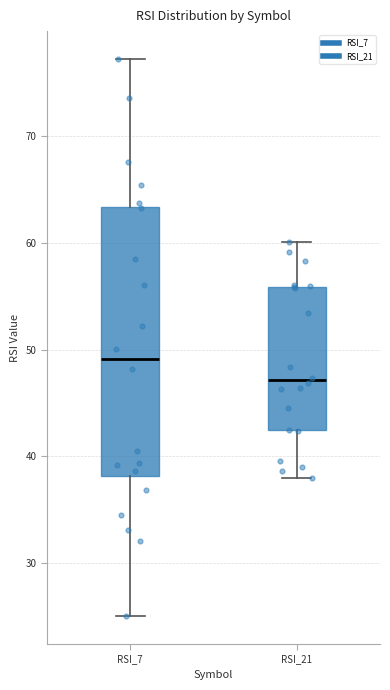

Comparing the boxes themselves (not the whiskers), which one is the tallest?

RSI_7